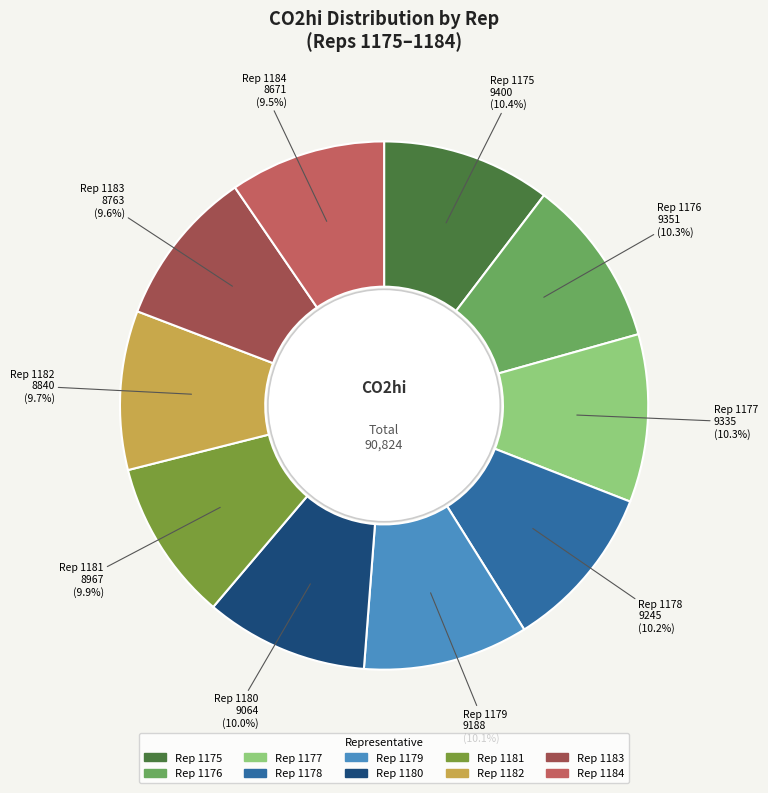

Is there a majority slice in this chart?

No